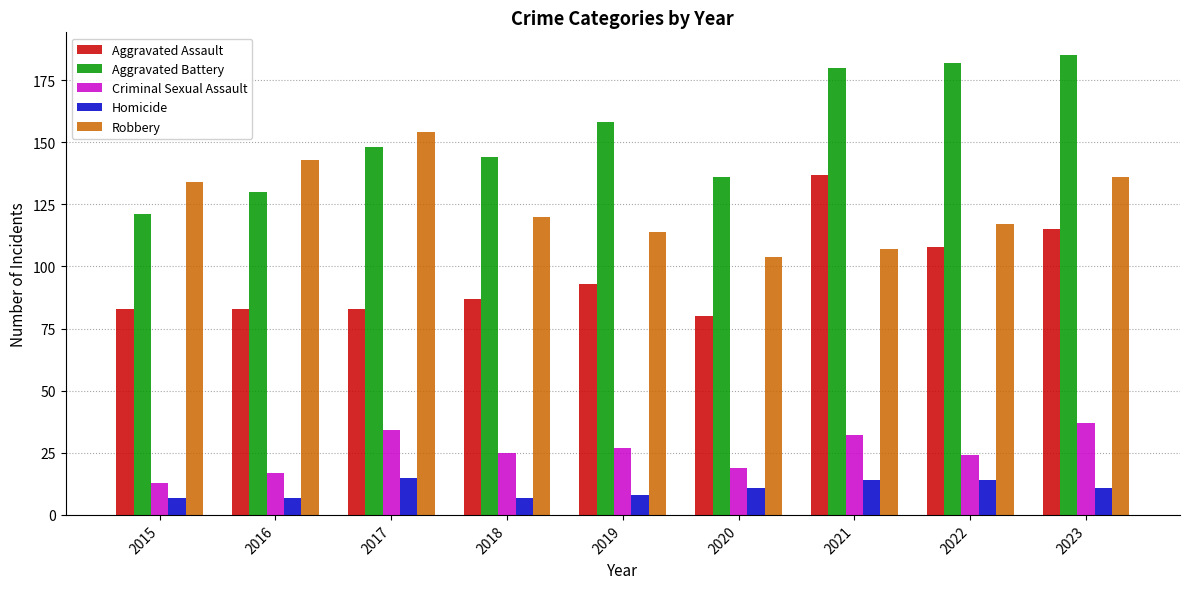

How many data points in Aggravated Assault are less than 87?

4